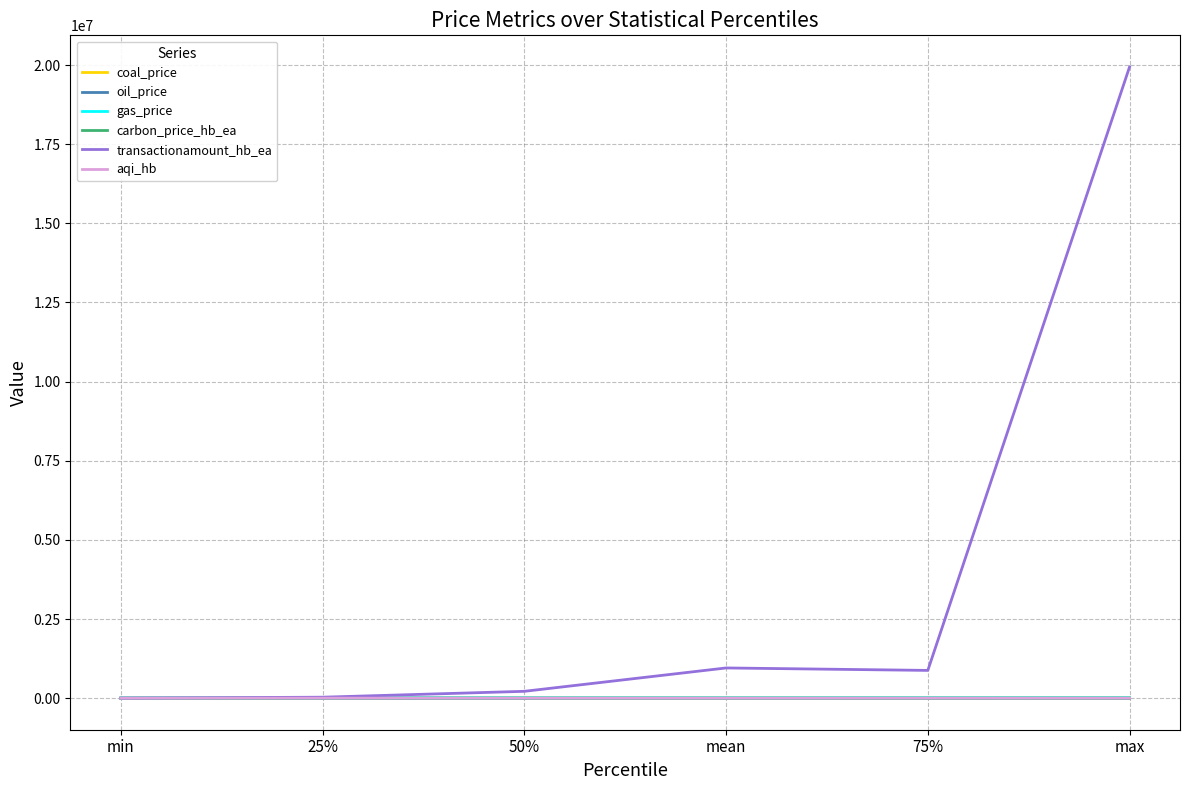

At which category is the sum across all series the highest?

max